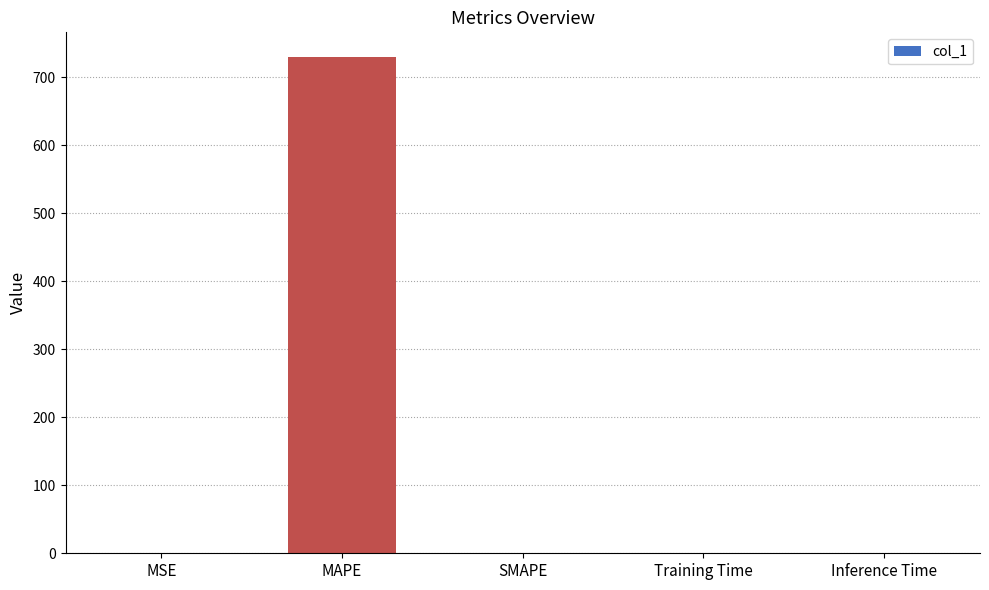

Is it true that the value at Inference Time is 0.0?

True